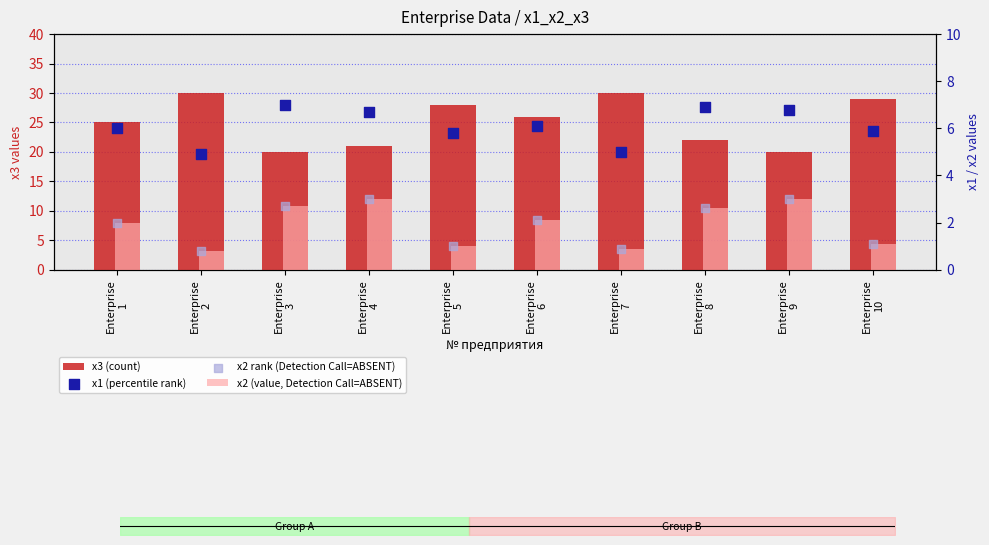

At which category is the sum across all series the highest?

Enterprise
10